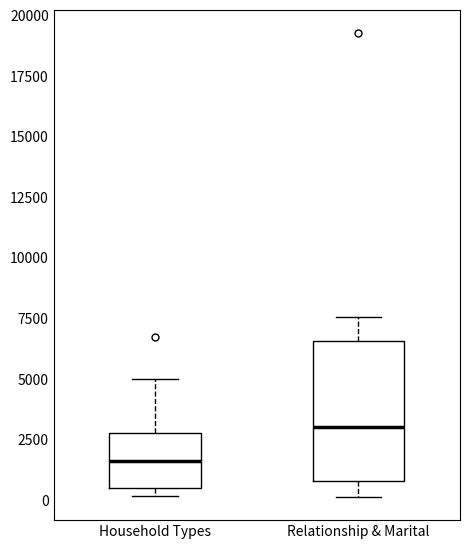

Where is the lower edge of the box for Household Types on the y-axis? The values are not printed on the chart, so give them approximately, as read against the axis.

500